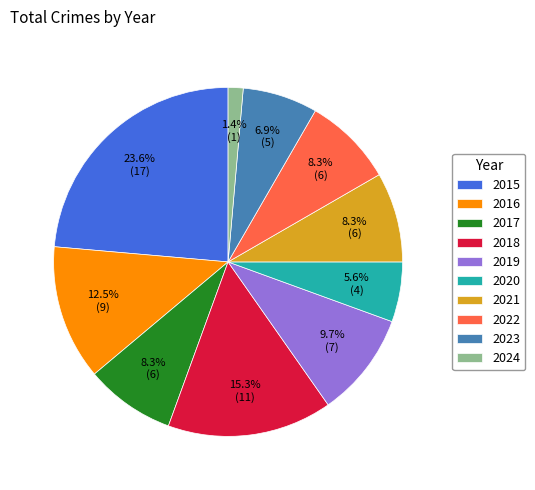

How many slices are in this pie chart?

10